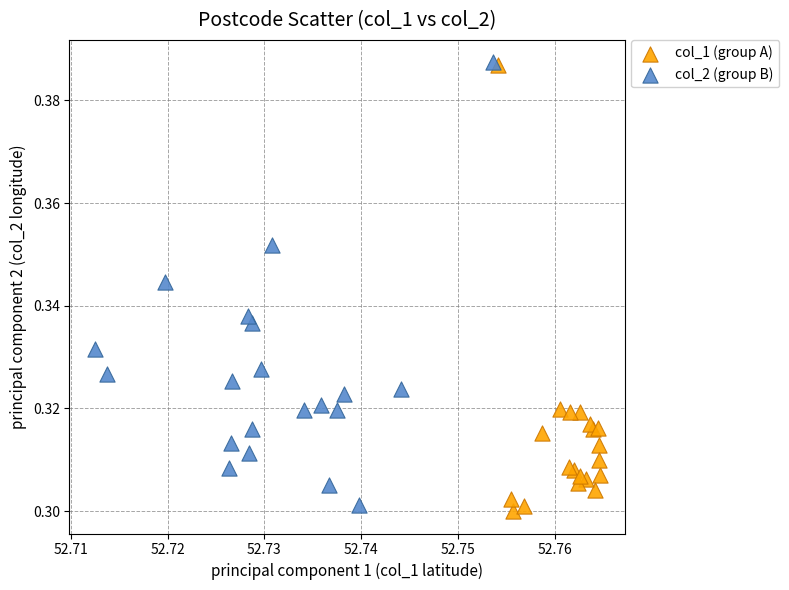

What are all the series names shown in the legend?

col_1 (group A), col_2 (group B)